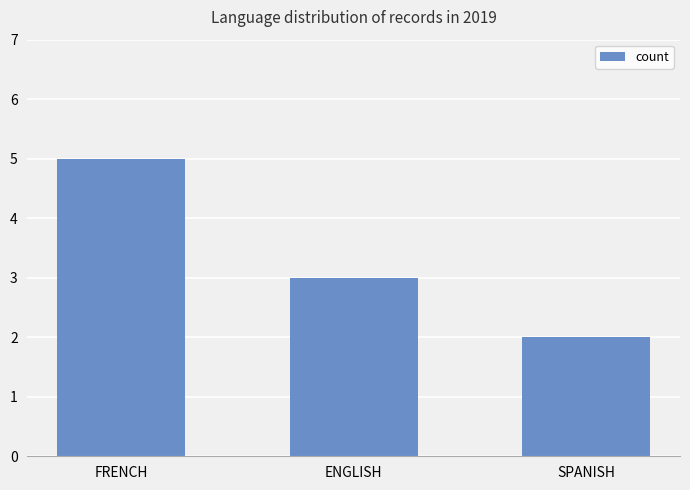

Reading left to right, list all the values displayed in this chart.

5	3	2